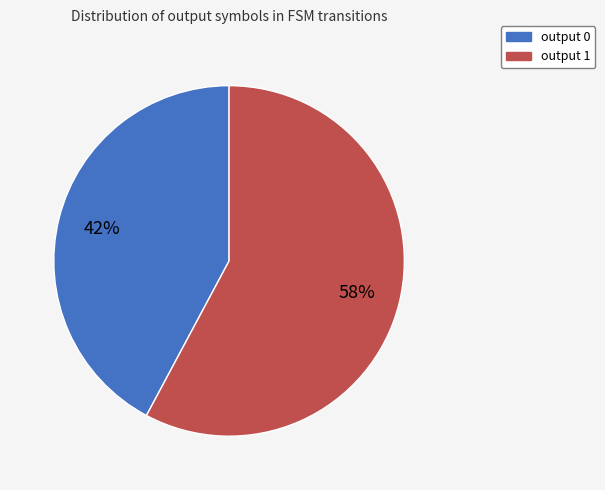

True or false: output 1 accounts for 86% of the total.

False